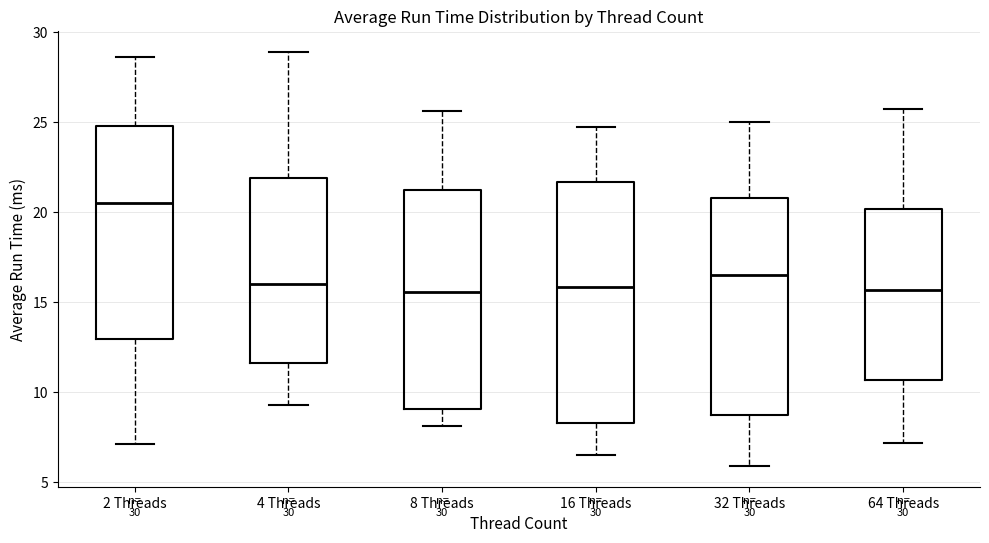

Reading left to right, transcribe this box plot: for each box, give where its median line is, the range the box spans, and where its two whiskers end, as read against the y-axis. The values are not printed on the chart, so give them approximately, as read against the axis.

2 Threads: median 20.5, box 13.0 to 25.0, whiskers 7.0 to 28.5
4 Threads: median 16.0, box 11.5 to 22.0, whiskers 9.5 to 29.0
8 Threads: median 15.5, box 9.0 to 21.0, whiskers 8.0 to 25.5
16 Threads: median 16.0, box 8.5 to 21.5, whiskers 6.5 to 24.5
32 Threads: median 16.5, box 8.5 to 21.0, whiskers 6.0 to 25.0
64 Threads: median 15.5, box 10.5 to 20.0, whiskers 7.0 to 25.5